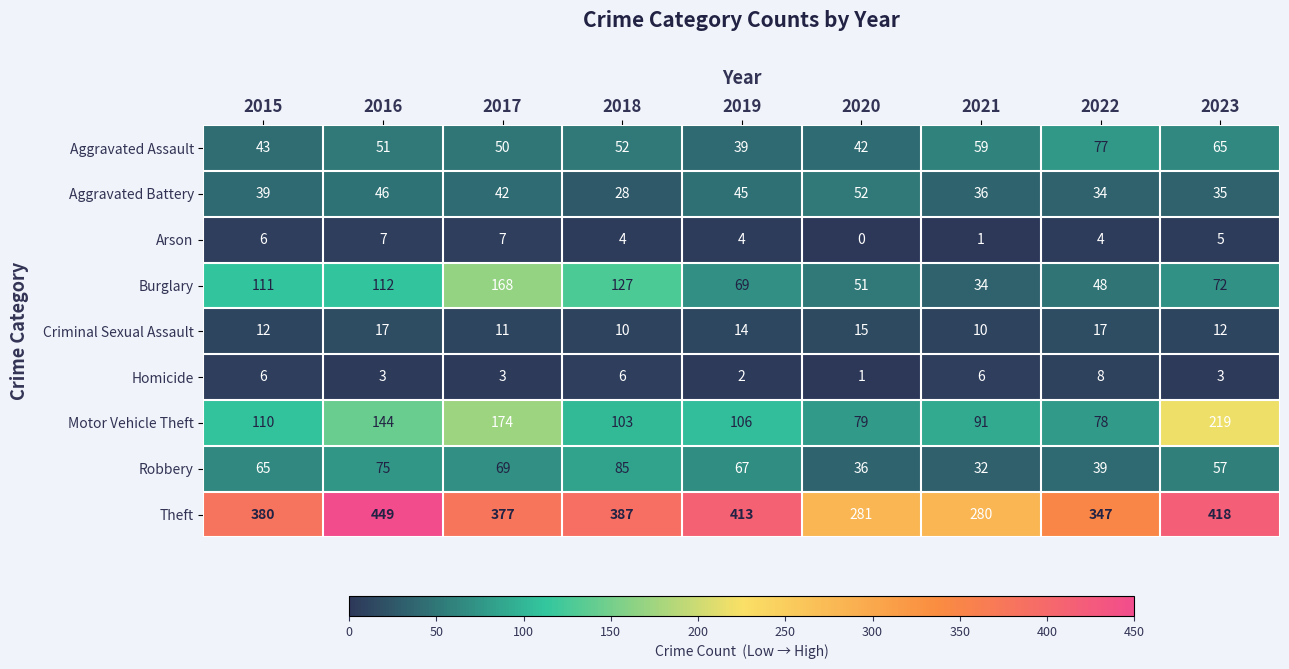

Is the value of Motor Vehicle Theft at 2021 greater than the value of Homicide at 2018?

Yes